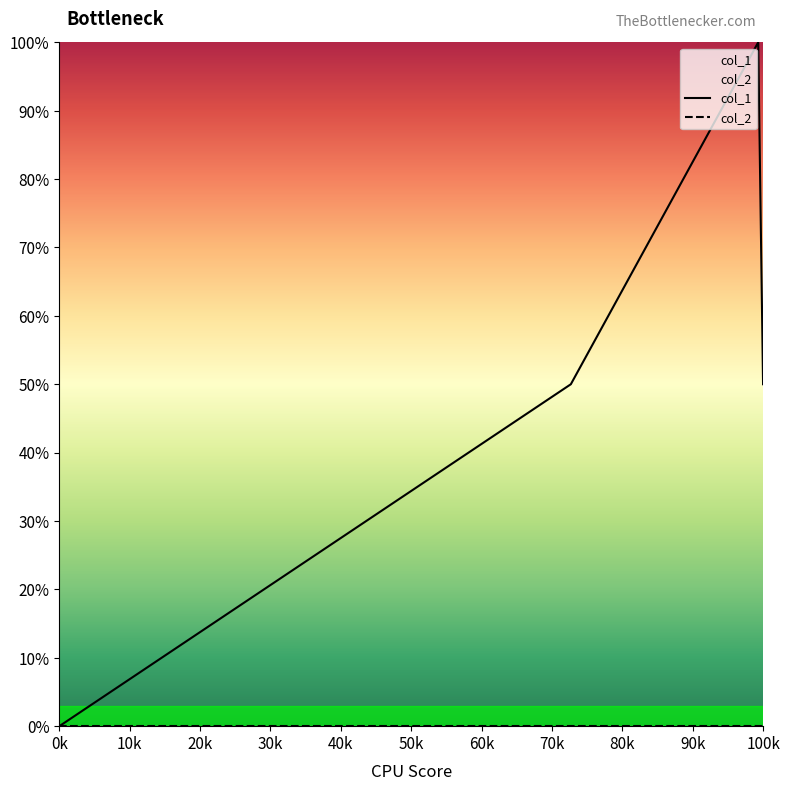

At 20k, list the series in order from largest to smallest.

col_1, col_2